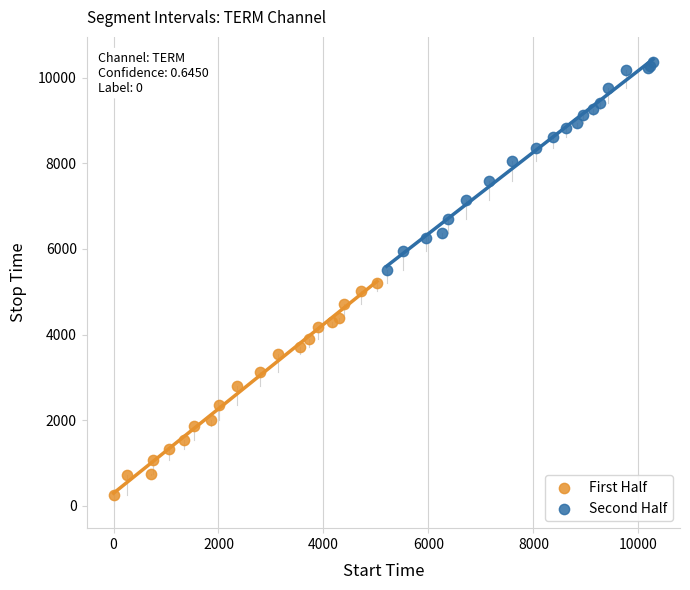

Which series contains the highest Y value?

Second Half